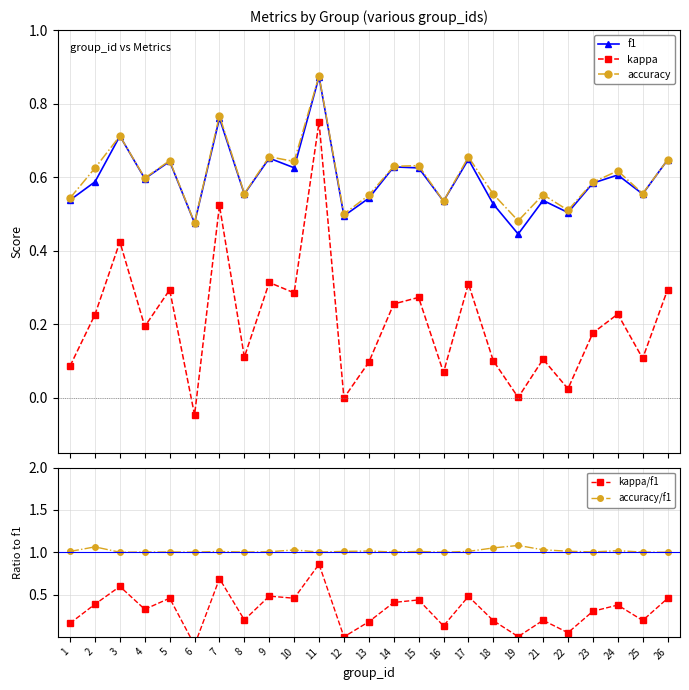

What is the difference between the maximum and second lowest values in the kappa series?

0.8